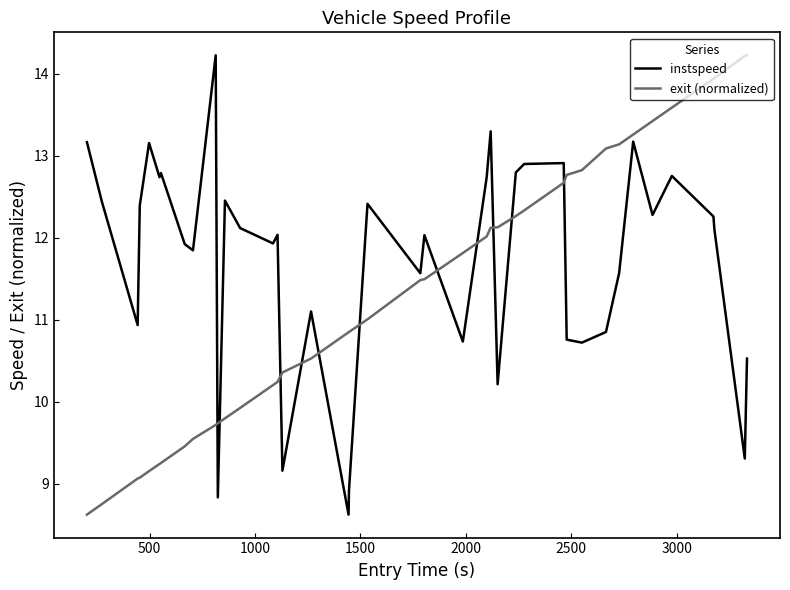

After their last crossing, which series has the higher values: instspeed or exit (normalized)?

exit (normalized)